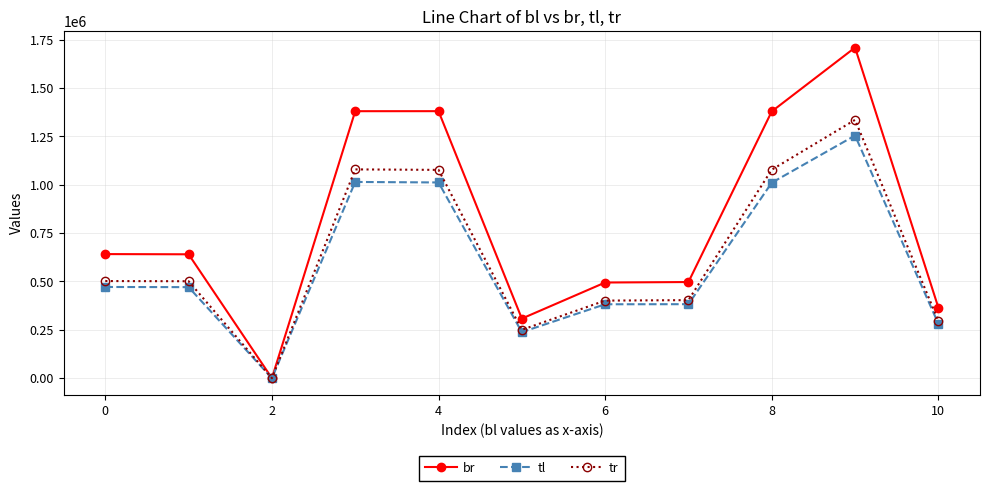

True or false: tl has more than 1 points higher than both neighbors.

True